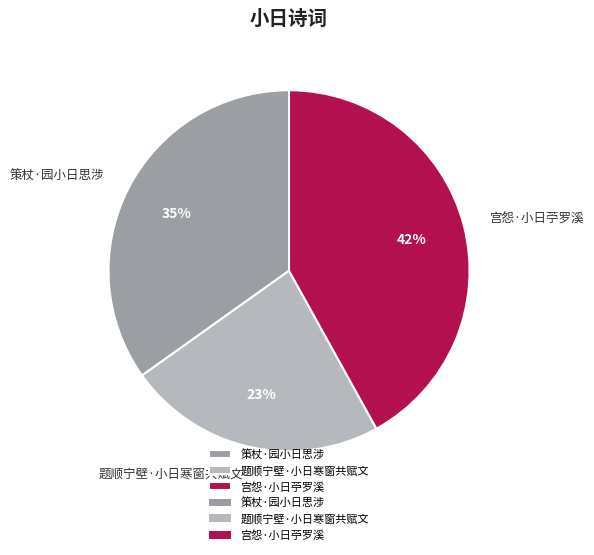

Is there any slice that represents more than half of the pie?

No